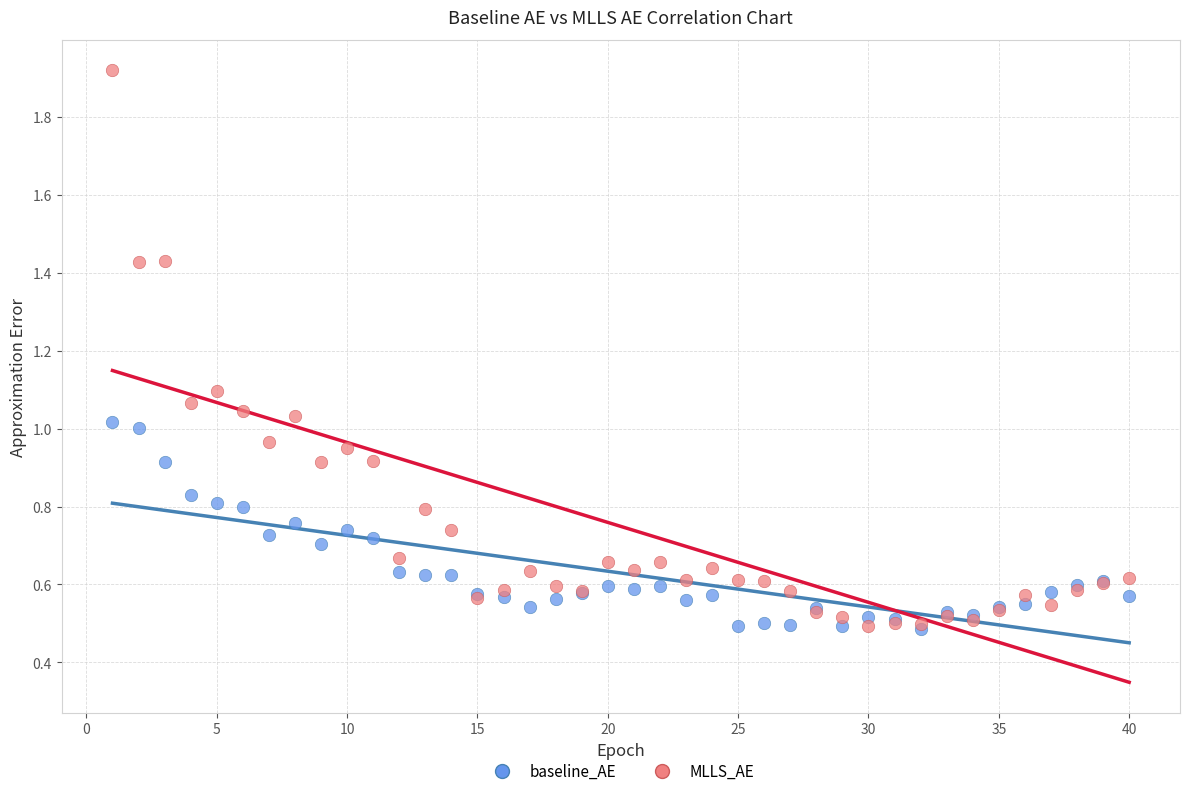

What are all the series names shown in the legend?

baseline_AE, MLLS_AE